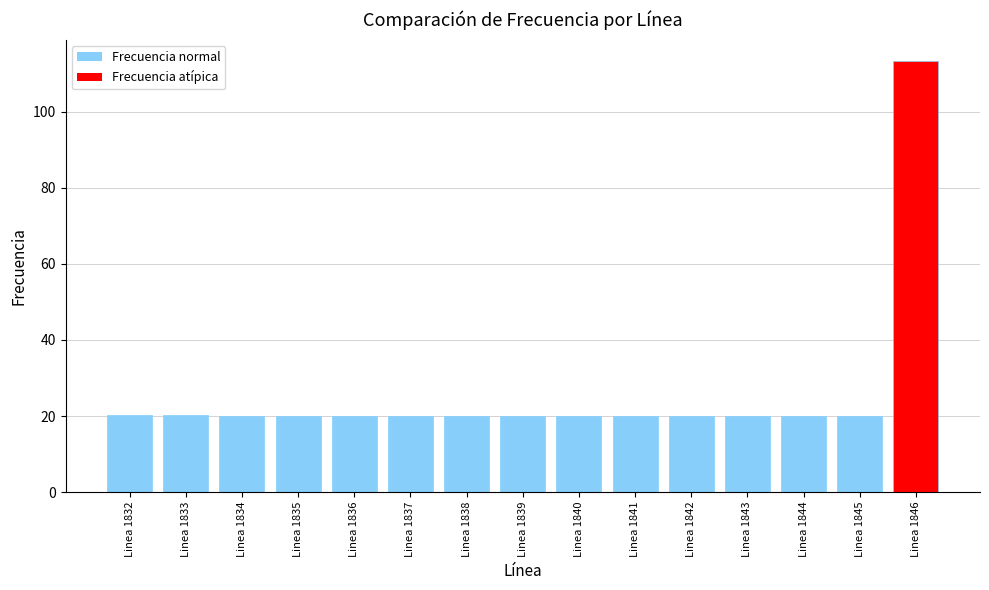

At which category does the chart reach its peak across all series?

Linea 1846